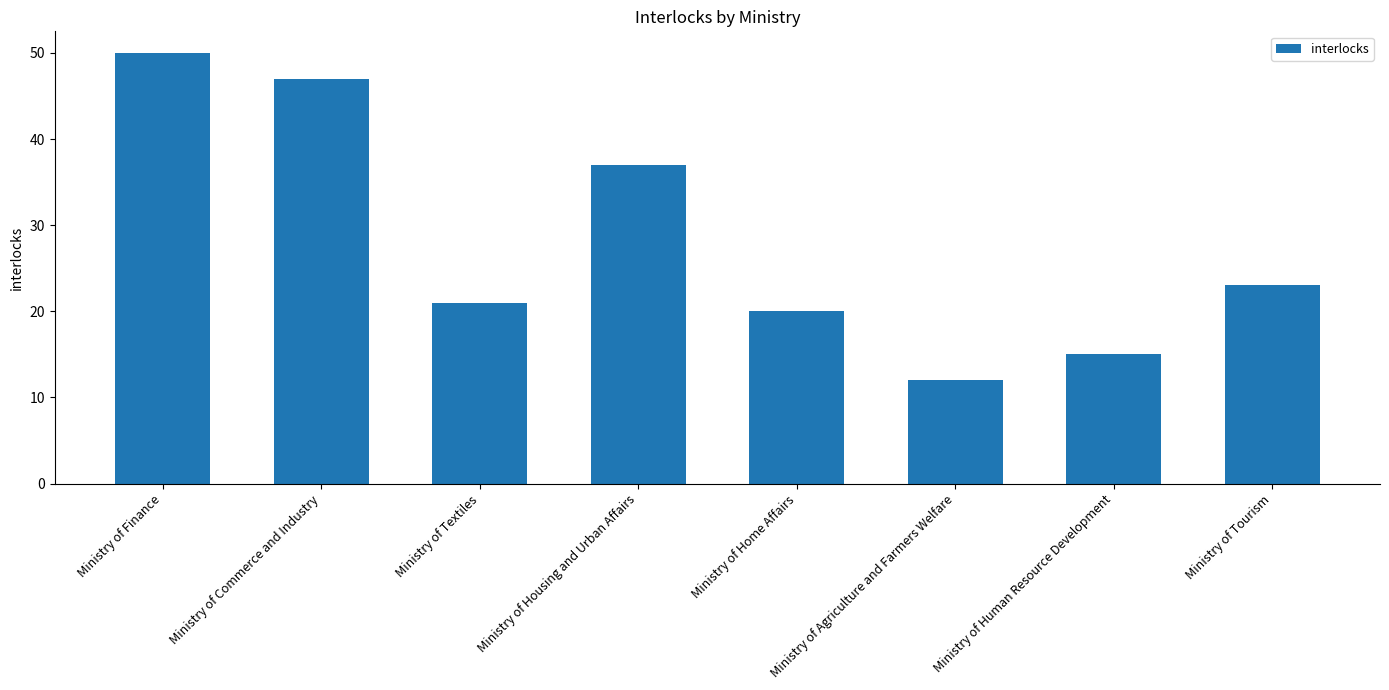

Is it true that the value at Ministry of Finance is 50?

True